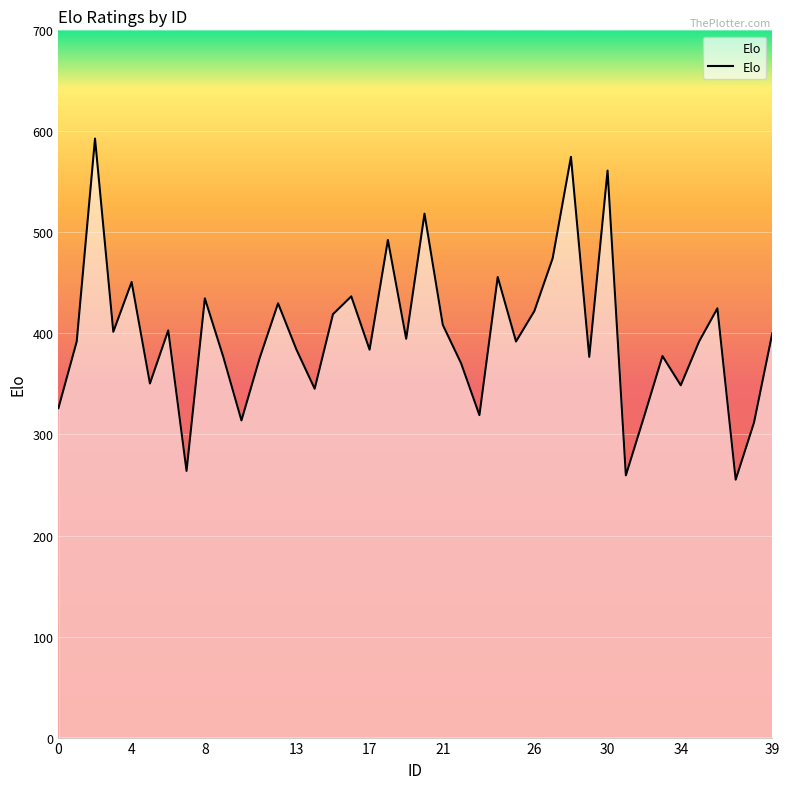

List the labels in order of value, largest first.

2, 28, 30, 20, 18, 27, 24, 4, 16, 8, 12, 36, 26, 15, 21, 6, 3, 39, 19, 1, 25, 35, 13, 17, 33, 9, 29, 11, 22, 5, 34, 14, 0, 23, 32, 10, 38, 7, 31, 37